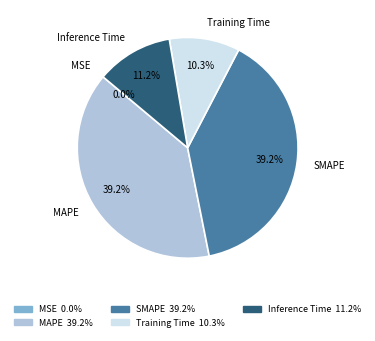

What portion of the pie excludes Training Time?

89.7%